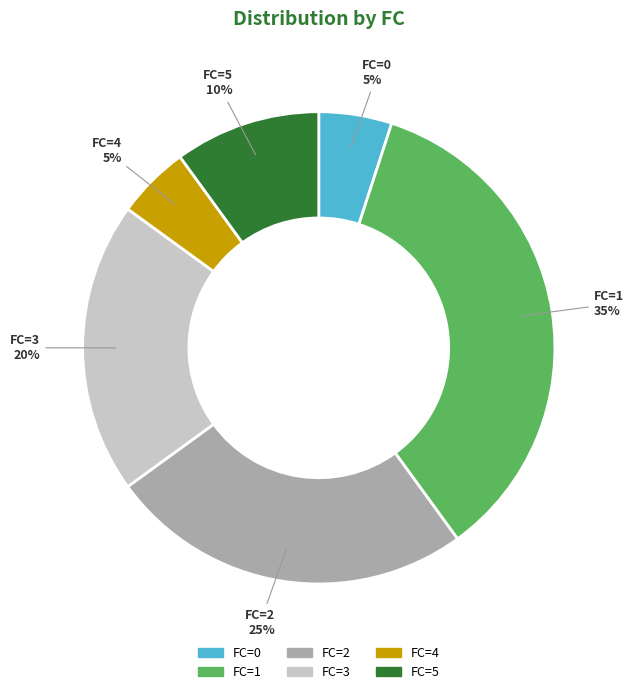

To the nearest percent, what percentage of the pie is FC=5?

10%